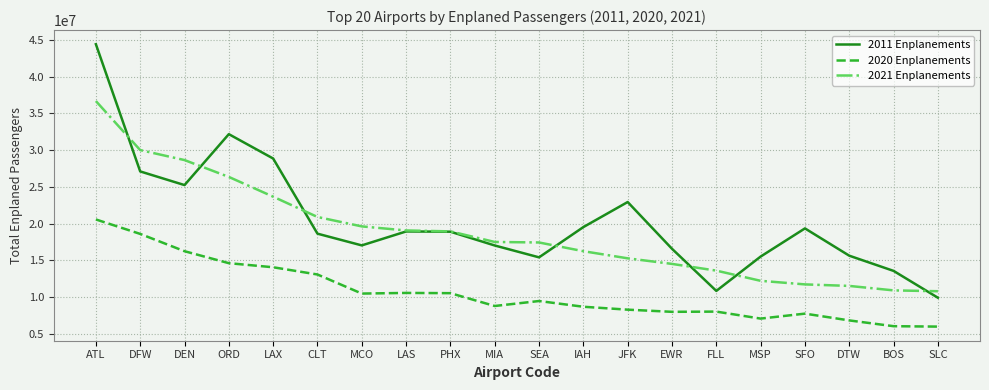

Which series has the largest range (max minus min)?

2011 Enplanements